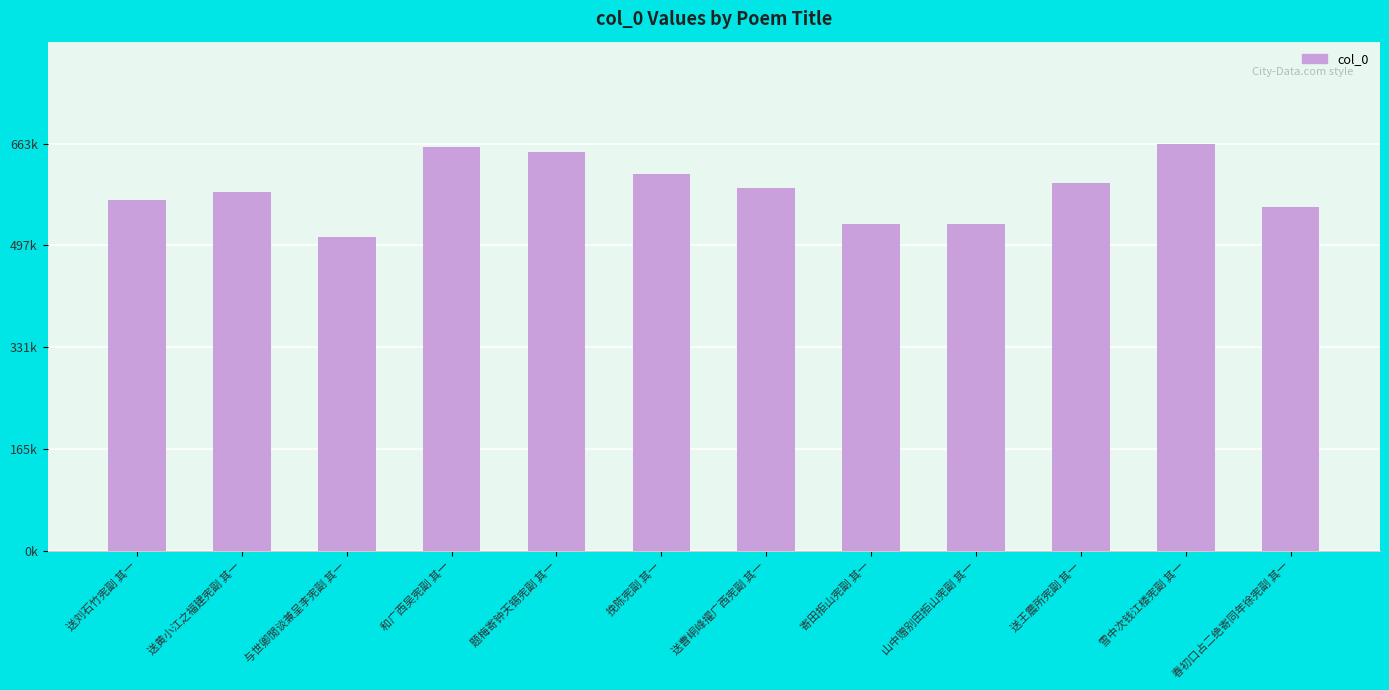

What is the label of the 1st bar from the right?

春初口占二绝寄同年徐宪副 其一